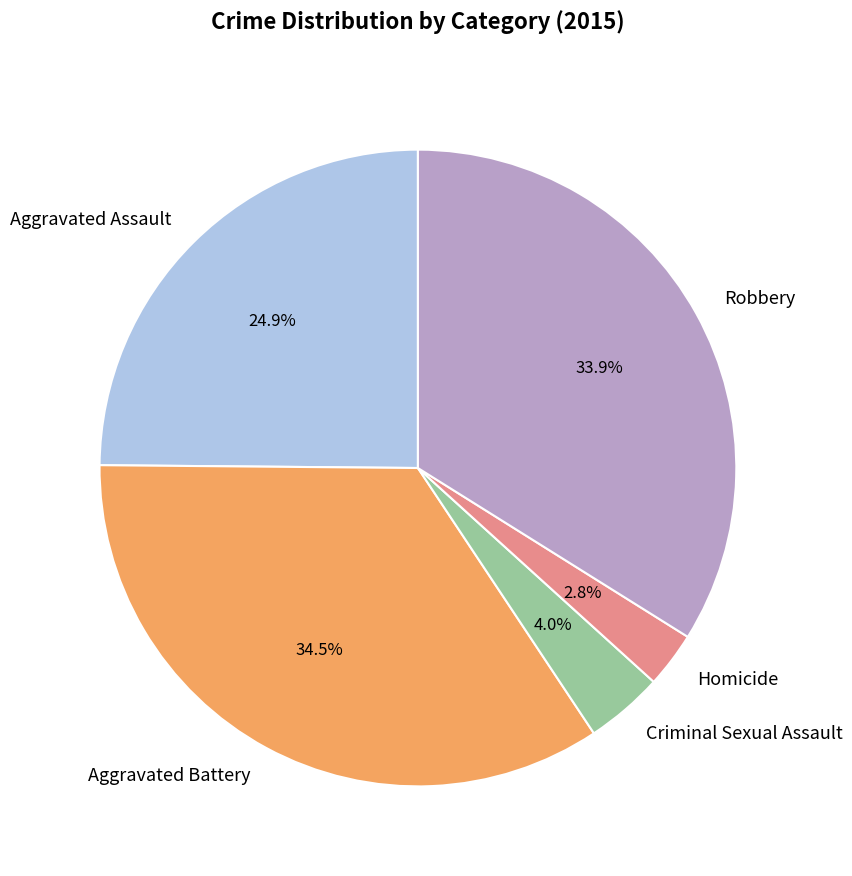

To the nearest percent, what percentage of the pie is Criminal Sexual Assault?

4%